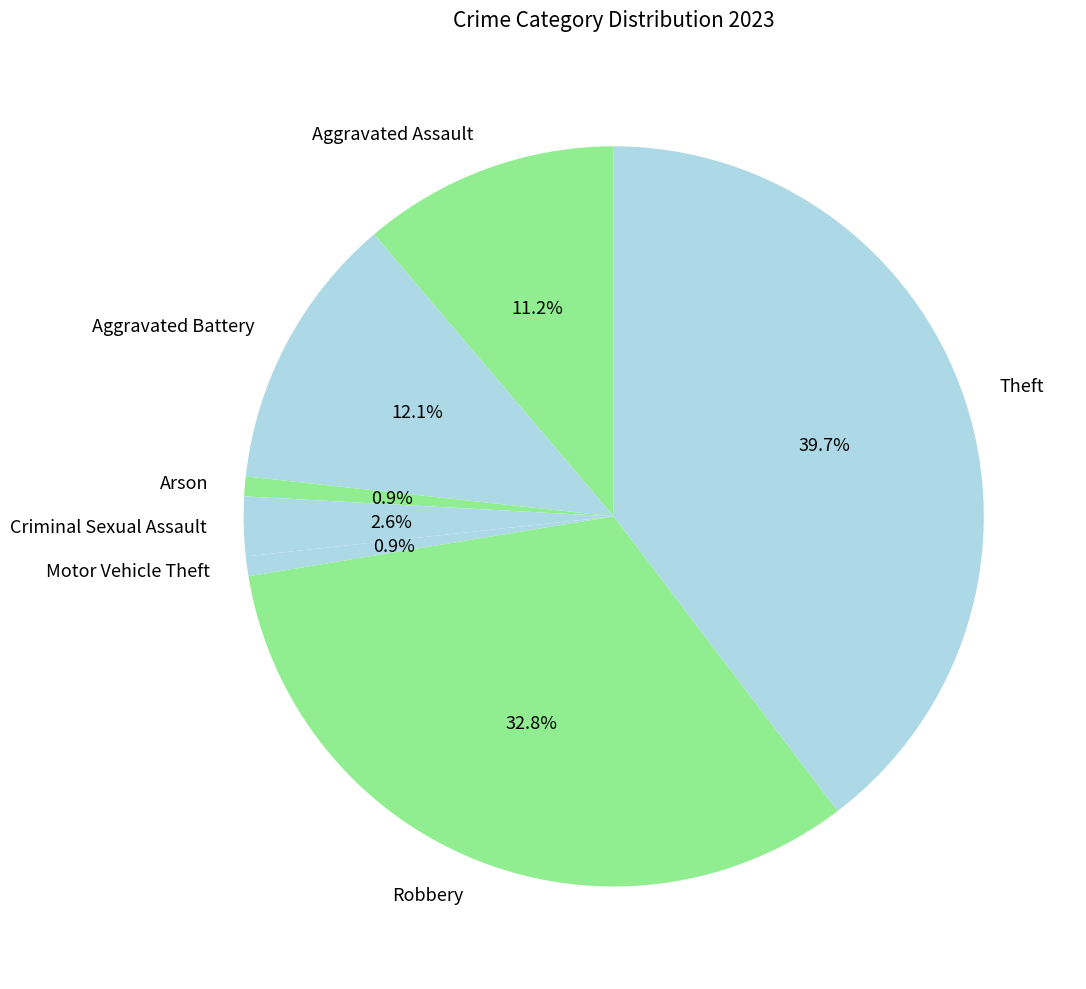

Does Aggravated Assault account for over 50% of the chart?

No